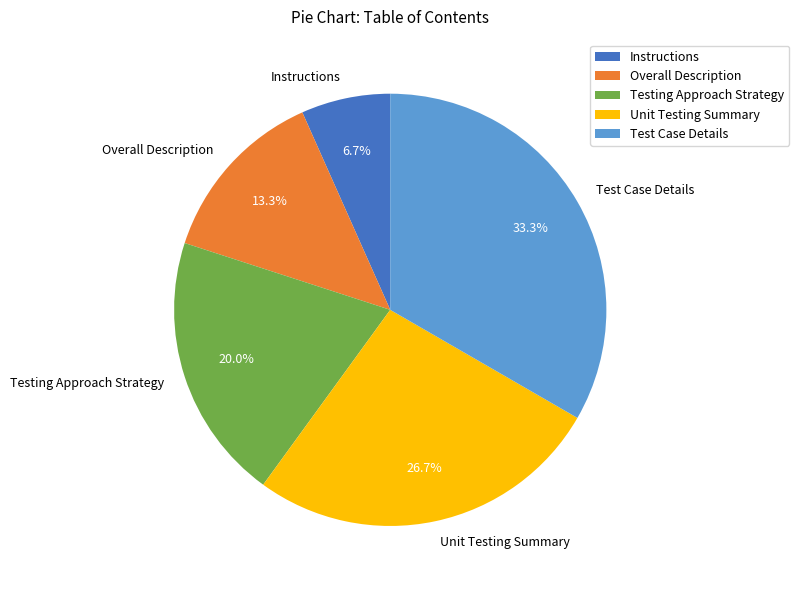

To the nearest percent, what is the difference between the Unit Testing Summary and Instructions slice percentages?

20%